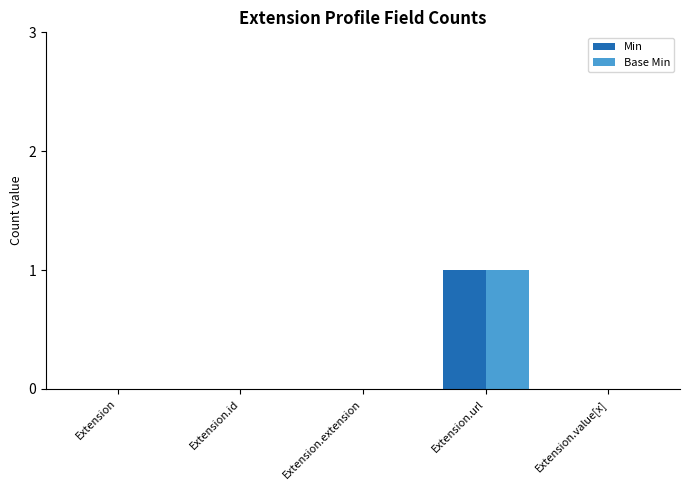

Which category has the highest value in the Base Min series?

Extension.url